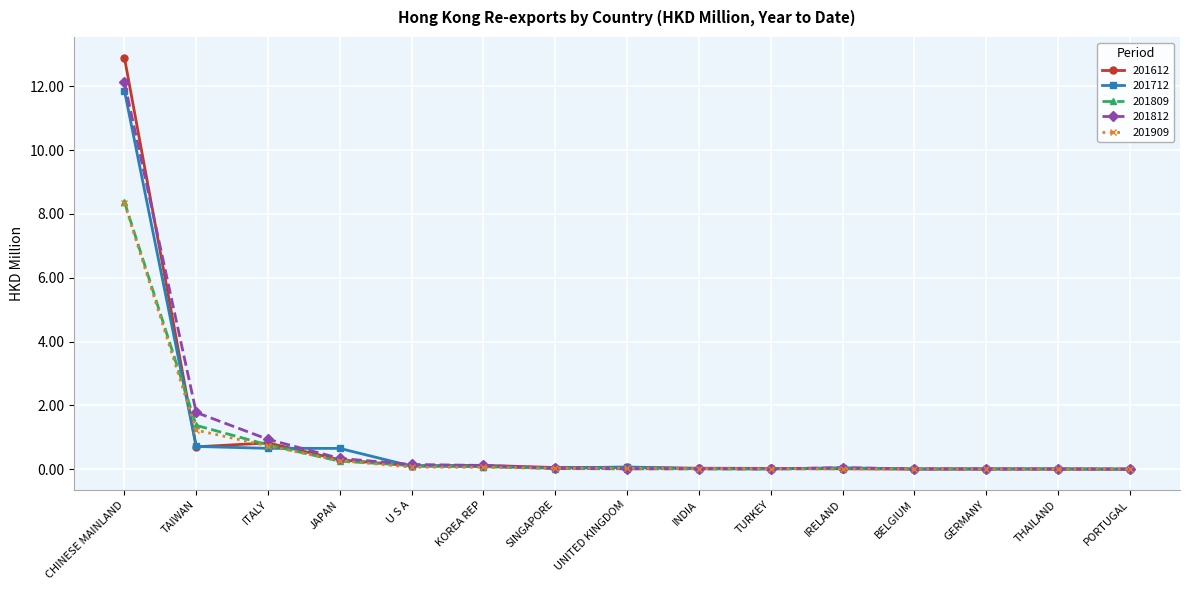

The value of 201809 at TURKEY is 0.0. True or false?

True